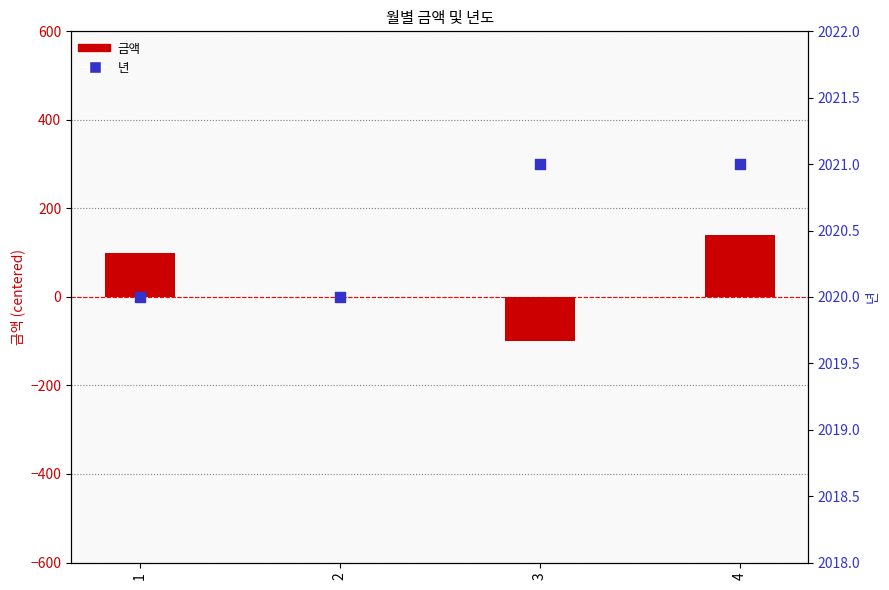

Is the value of 년 at 3 greater than the value of 금액 at 3?

Yes